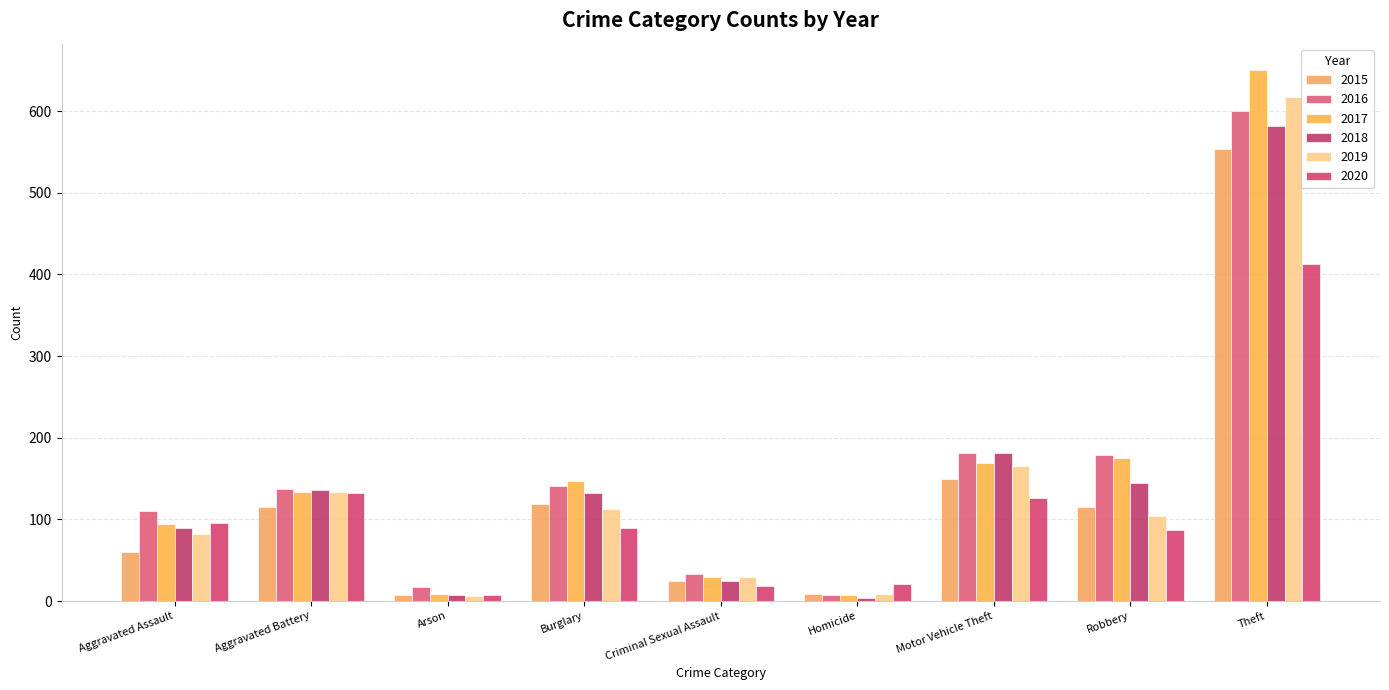

What is the average value of the 2016 series?

156